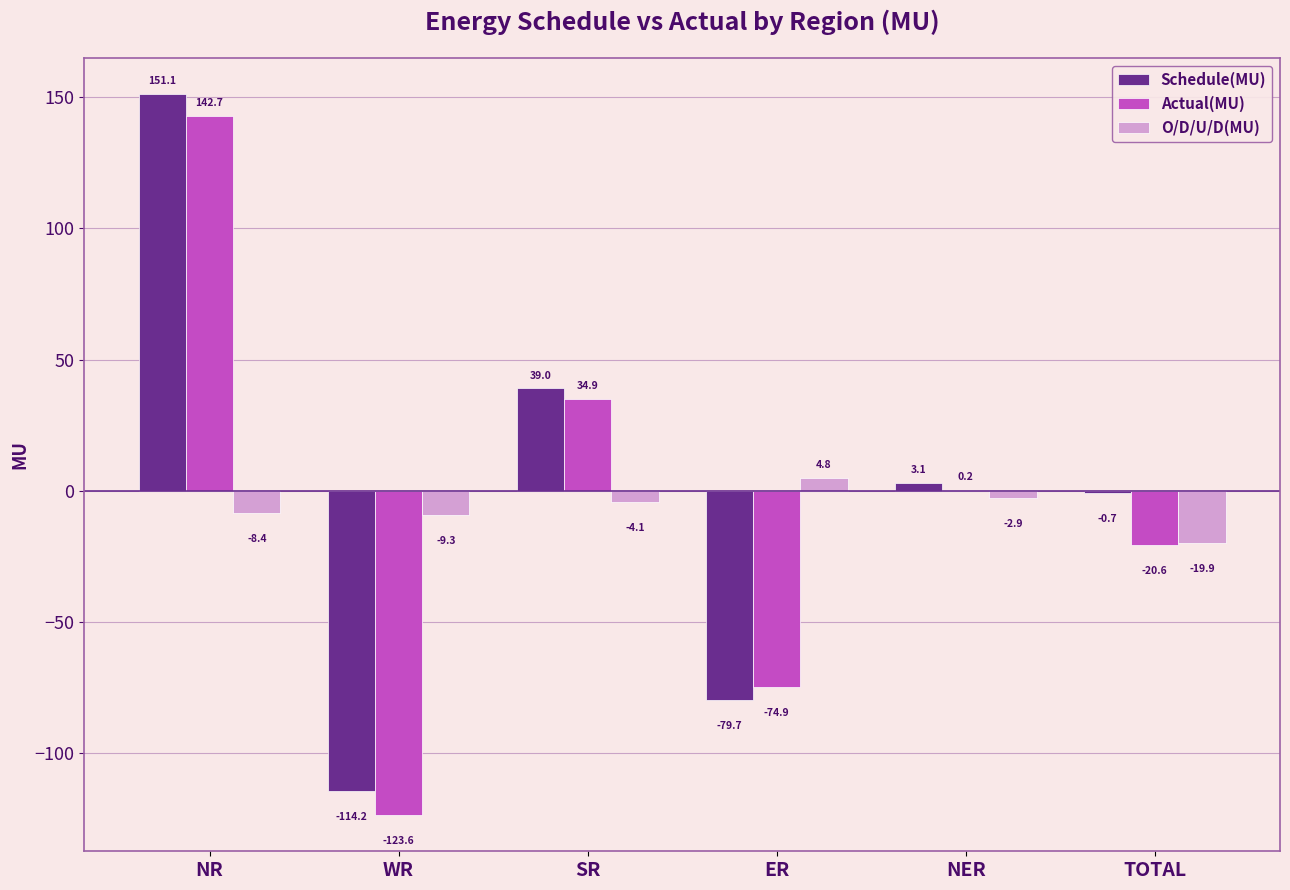

What is the sum of the O/D/U/D(MU) values at NER and SR?

-7.0